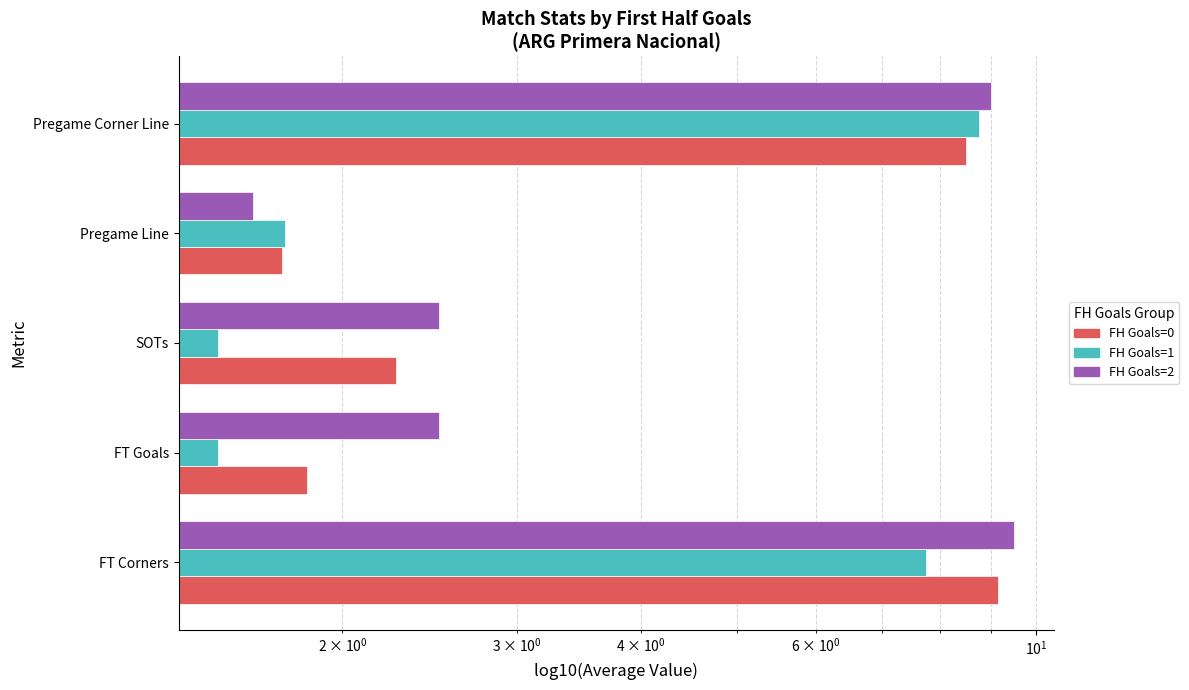

Is it true that FH Goals=1 equals 1.5 at SOTs?

True